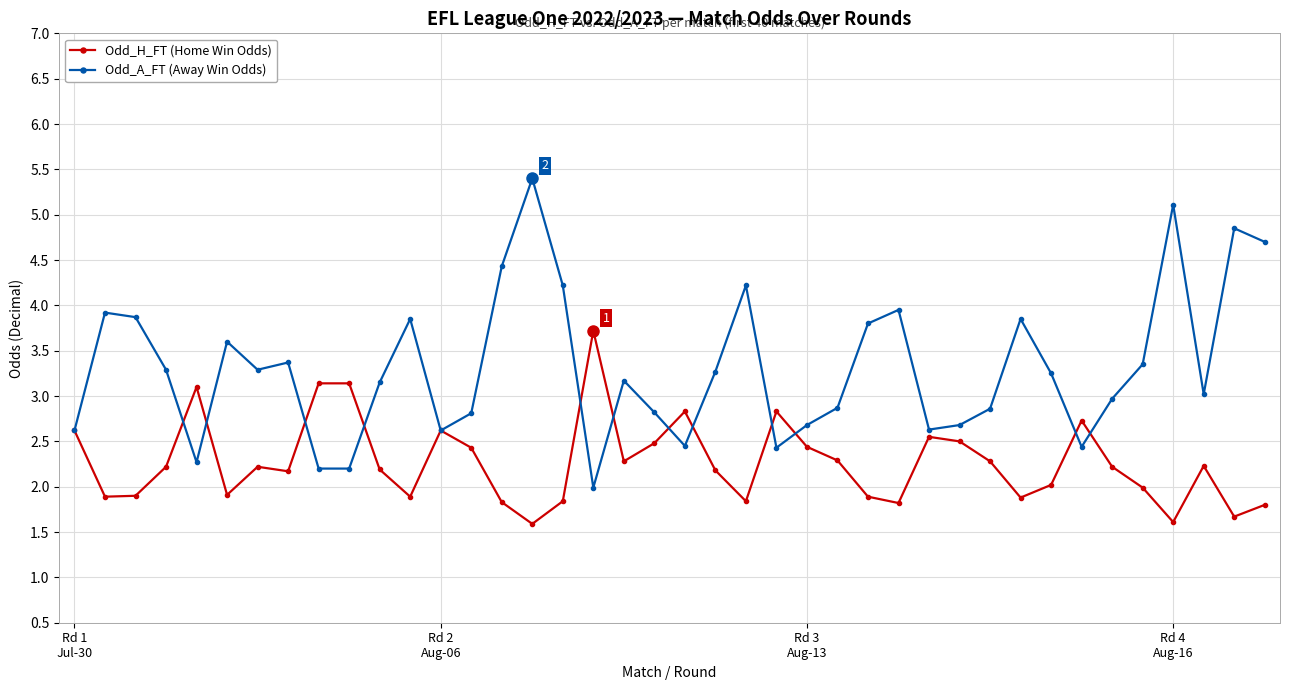

True or false: Odd_H_FT (Home Win Odds) has more than 1 points higher than both neighbors.

True